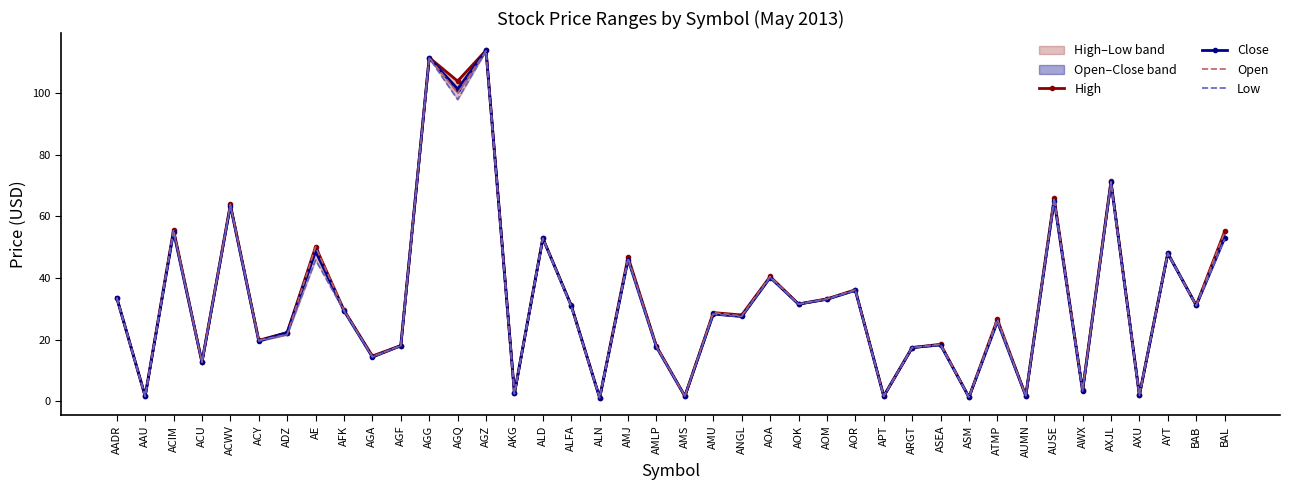

What is the sum of the Low values at ARGT and AUMN?

19.1